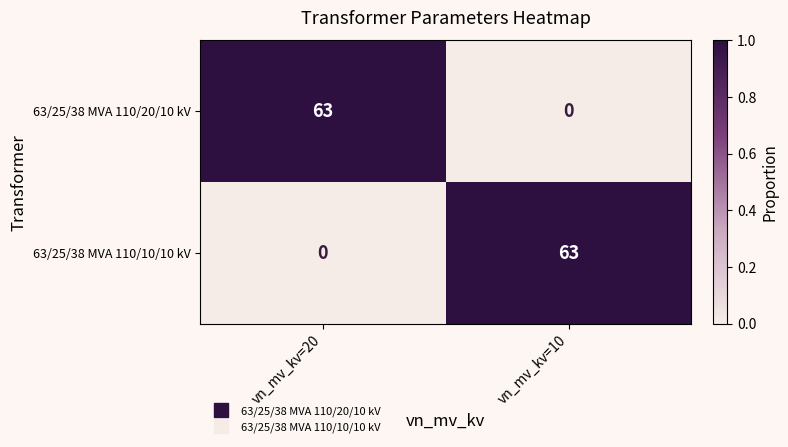

What is the difference between the maximum and minimum values in the 63/25/38 MVA 110/20/10 kV series?

63